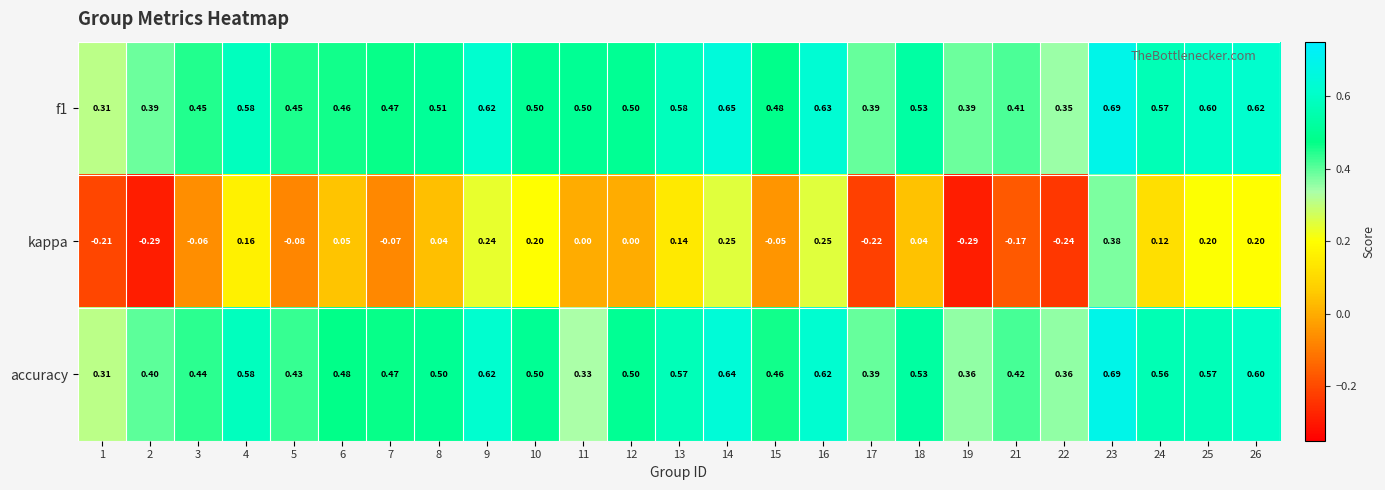

Is the value of kappa at 16 greater than the value of accuracy at 7?

No